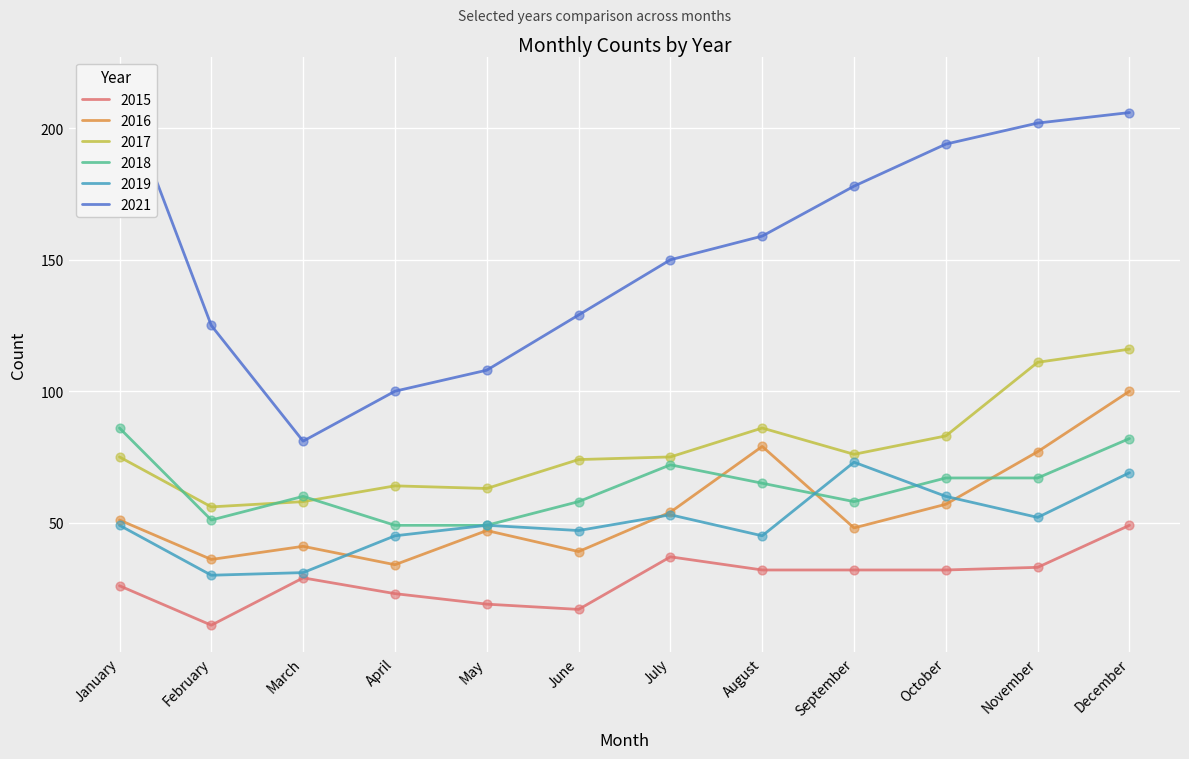

Which series has the largest total across all categories?

2021